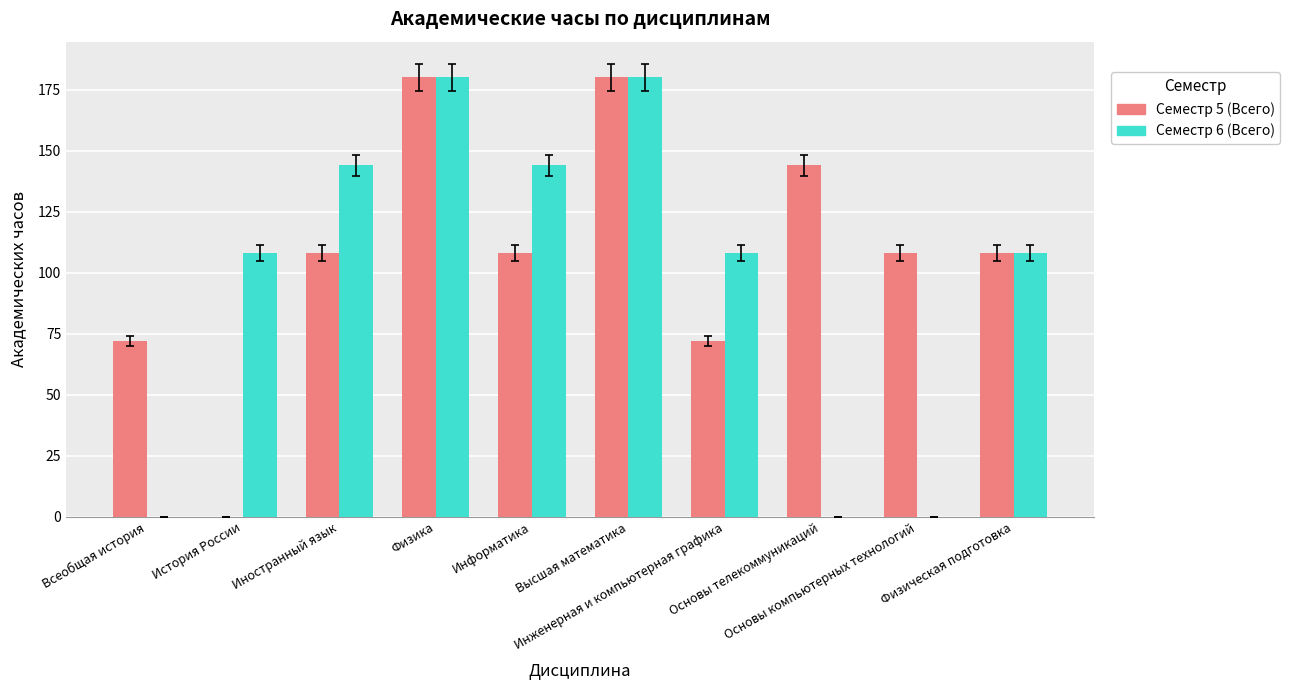

How many Семестр 5 (Всего) values are between 72 and 144?

7